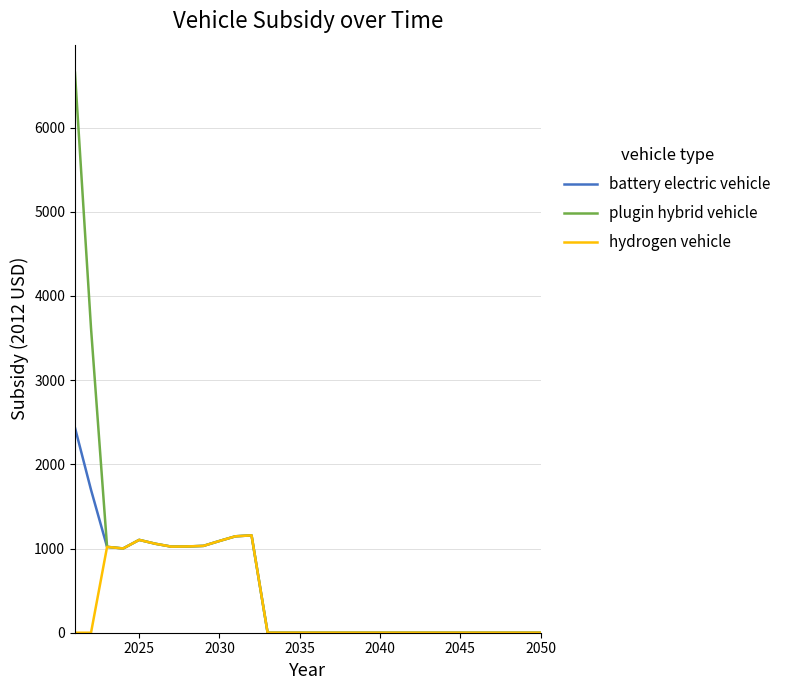

What is the highest value of the battery electric vehicle series?

2435.9